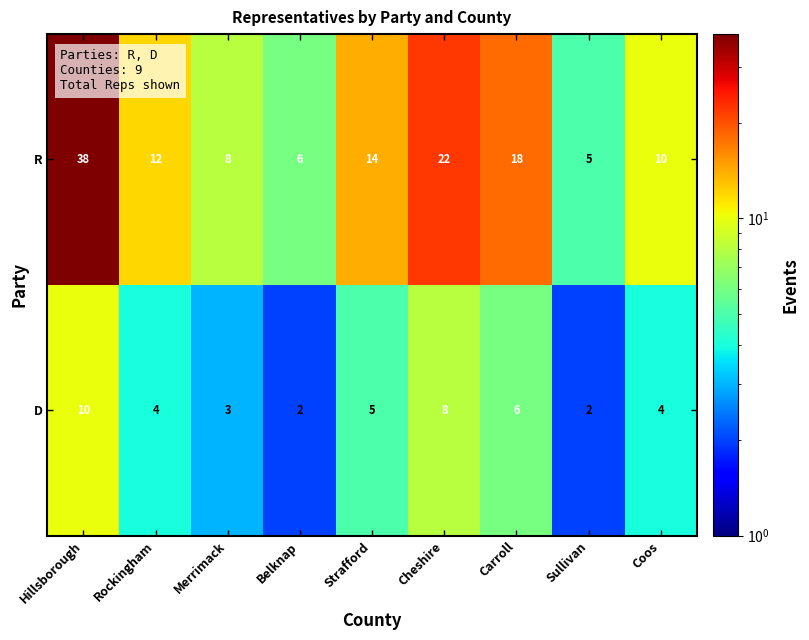

What is the difference between the R values at Strafford and Belknap?

8